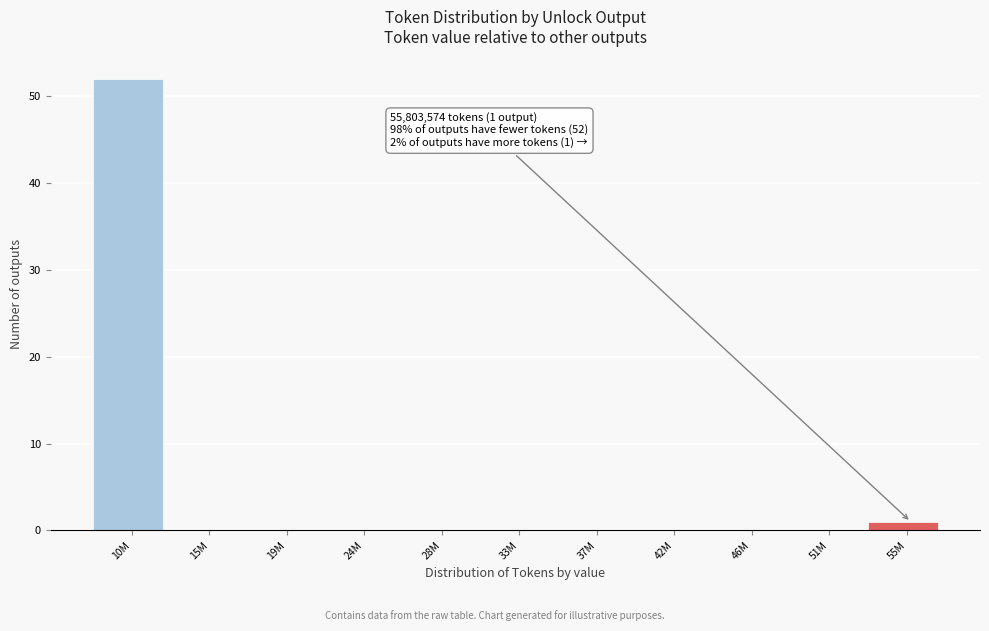

Reading left to right, extract all data points from this chart.

10M=52	15M=0	19M=0	24M=0	28M=0	33M=0	37M=0	42M=0	46M=0	51M=0	55M=1